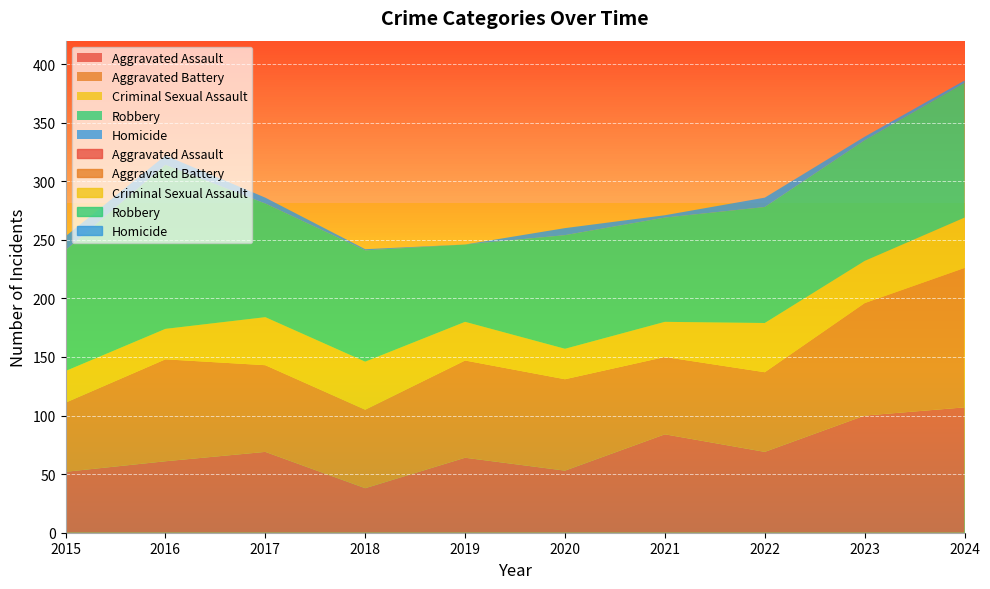

Which label corresponds to the largest value in the chart?

2016